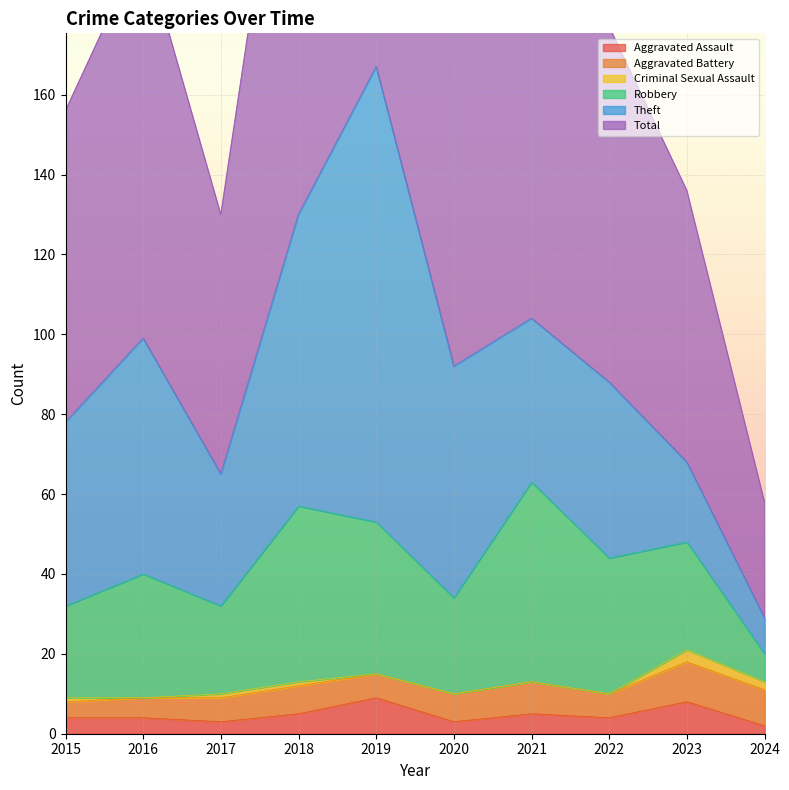

True or false: Criminal Sexual Assault and Total cross at least once.

False